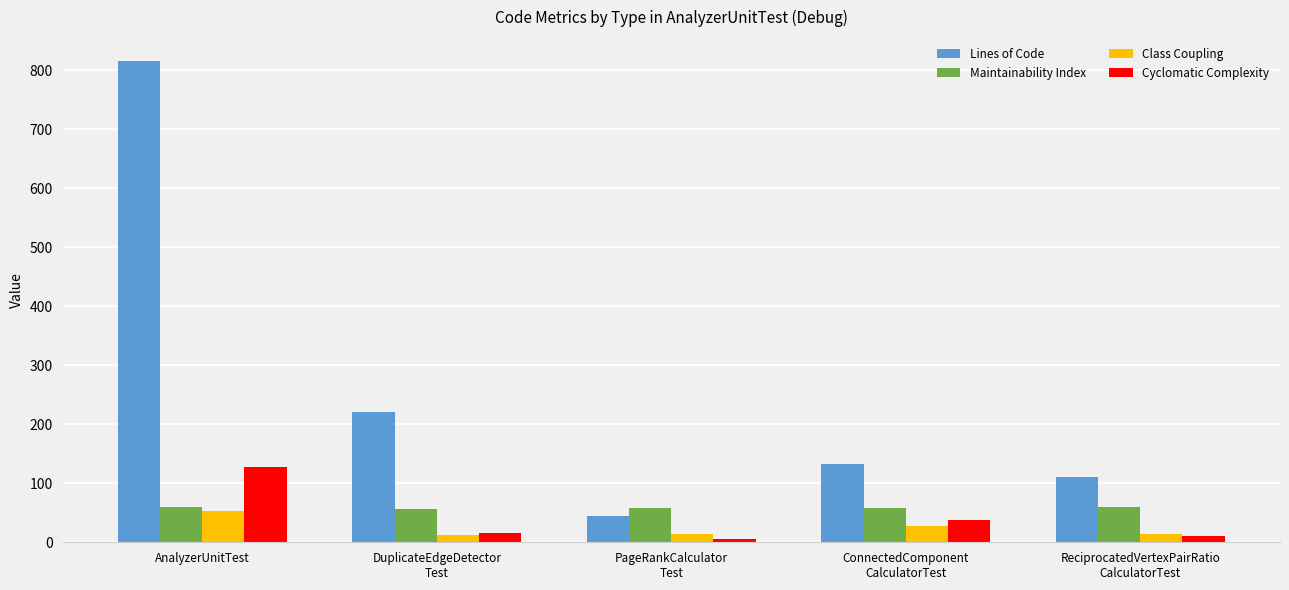

At which label does Class Coupling reach its peak?

AnalyzerUnitTest